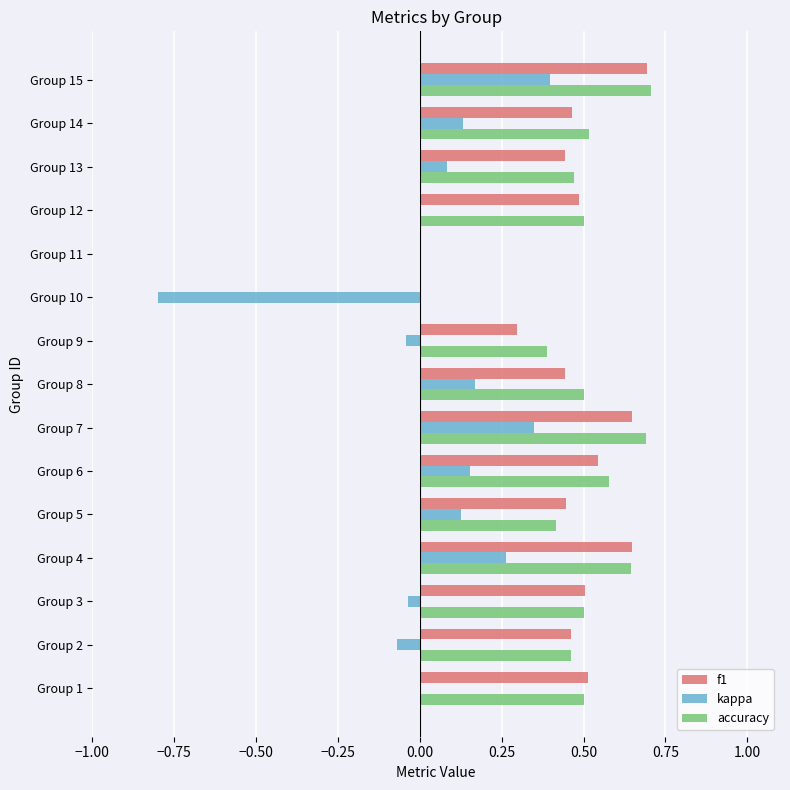

Which series changed the most between Group 1 and Group 9?

f1